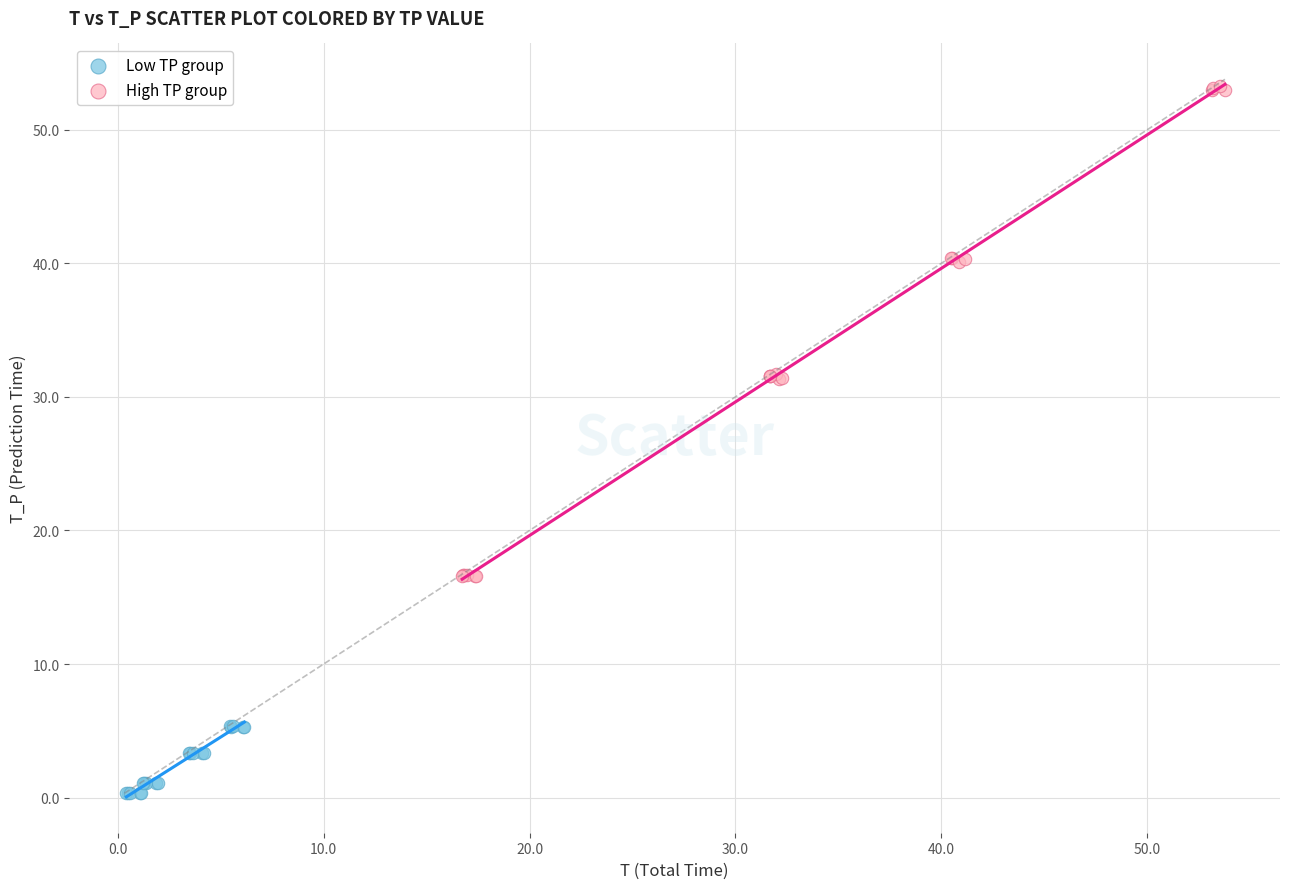

Which series contains the lowest Y value?

Low TP group